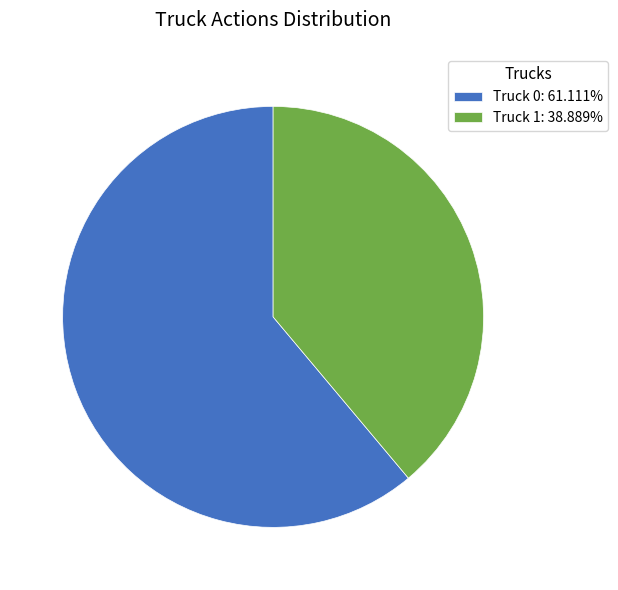

Which slice is the largest?

Truck 0